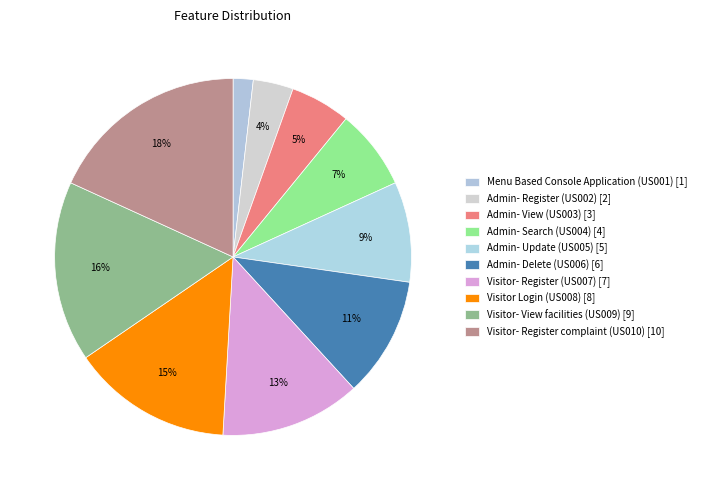

Which category has the smallest portion of the pie?

Menu Based Console Application (US001)